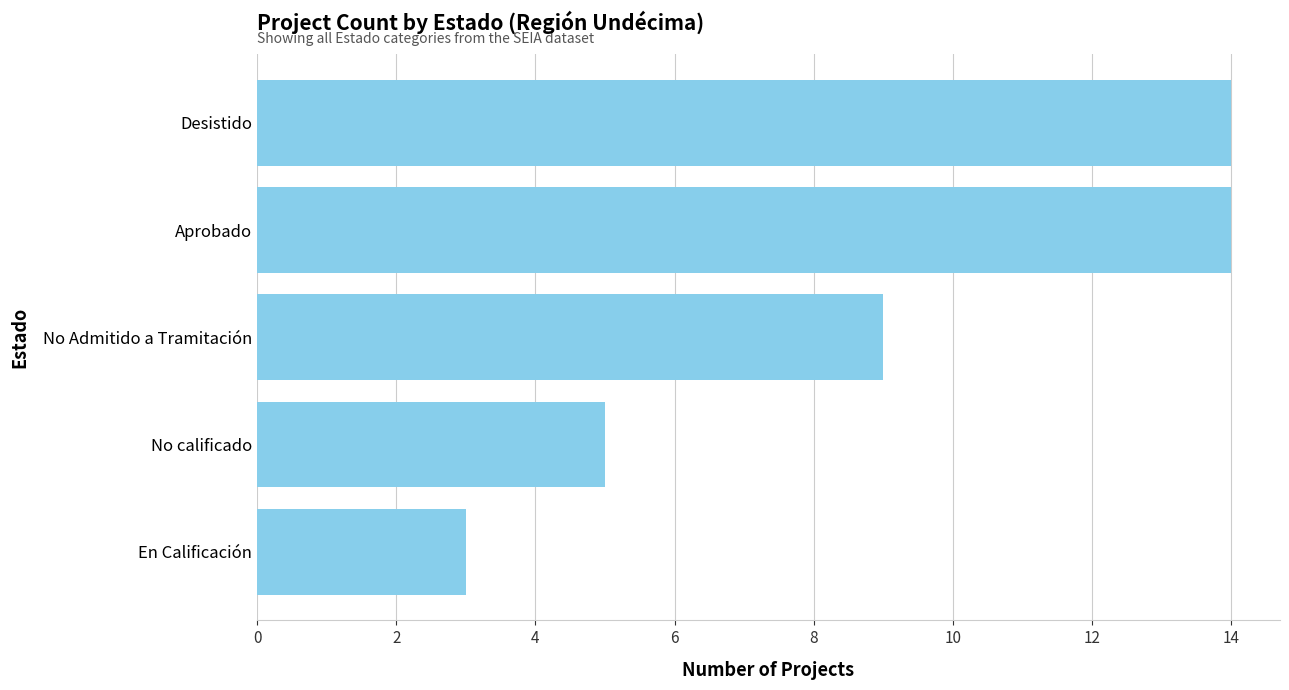

Approximately how many times larger is the value at No Admitido a Tramitación compared to Aprobado?

0.6